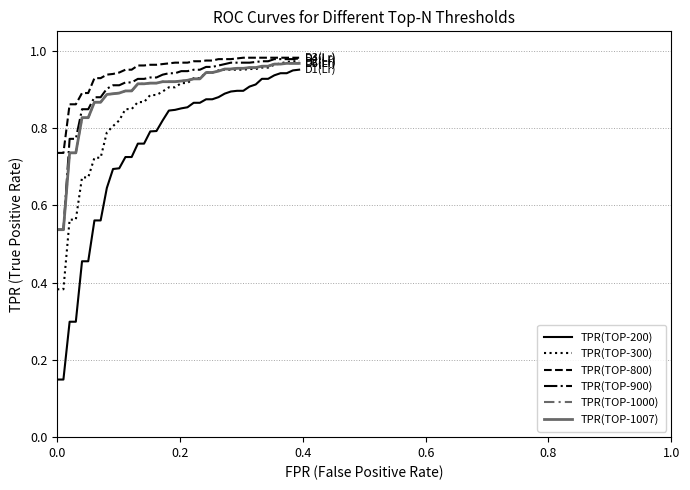

Is this an area chart (filled region under the line)?

No